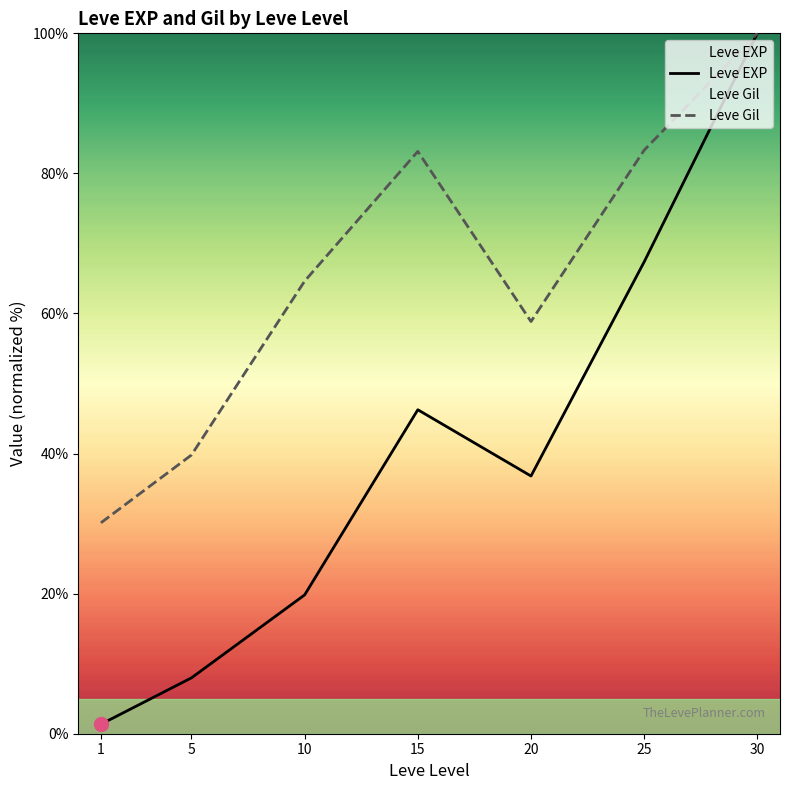

What is the value of the Leve Gil point at the 7th from the left?

100.0